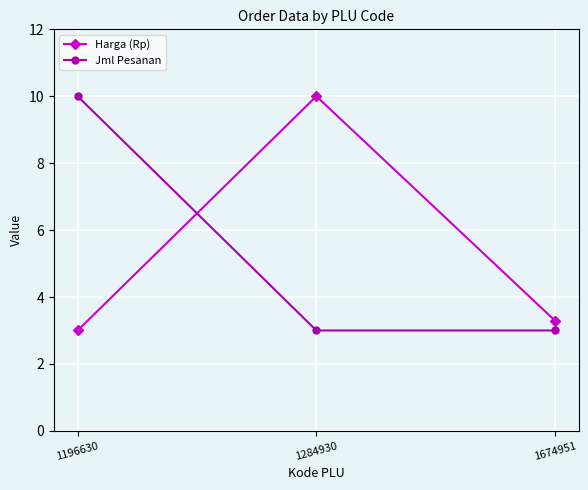

Rank the series at 1196630 from highest to lowest value.

Jml Pesanan, Harga (Rp)